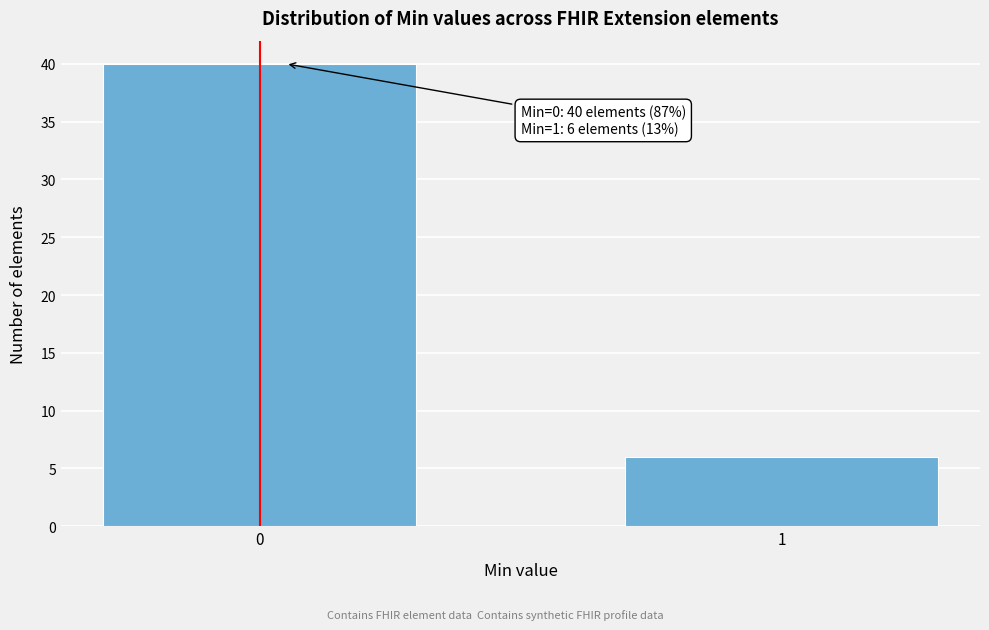

Reading right to left, what are all the values shown in this chart?

6	40